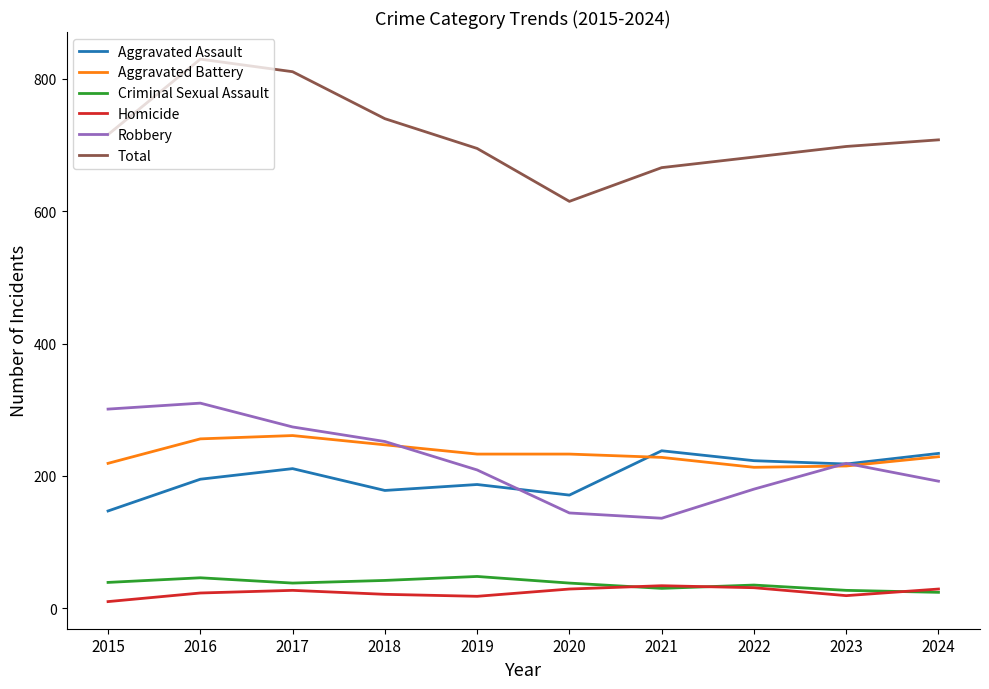

The value of Aggravated Battery at 2017 is 261. True or false?

True